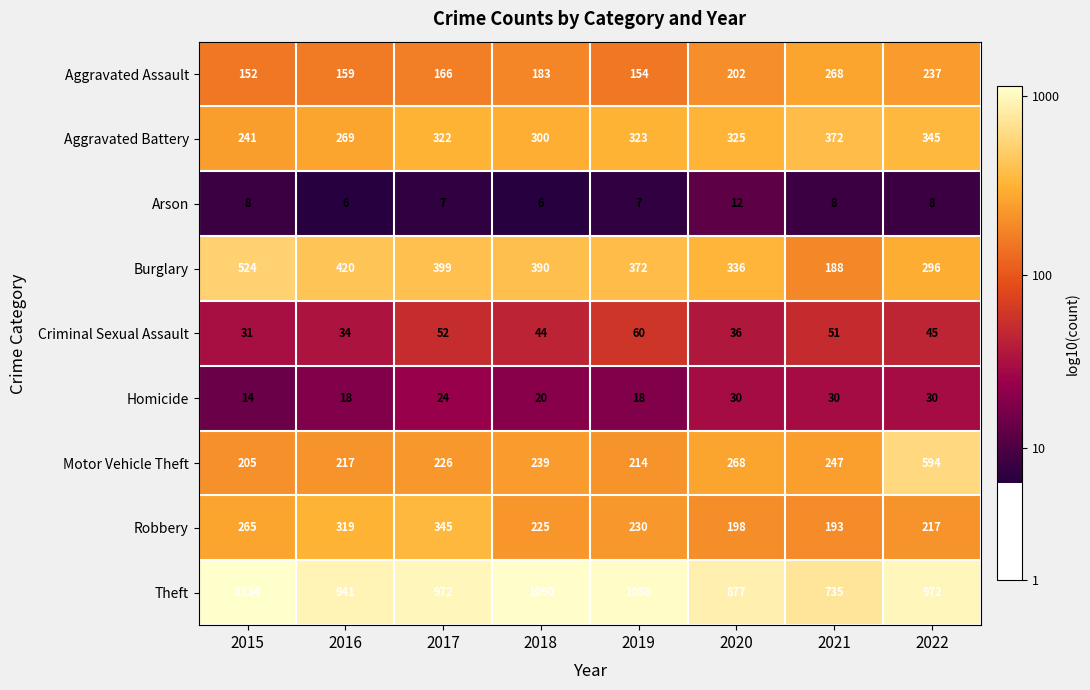

Which series has the largest range (max minus min)?

Theft